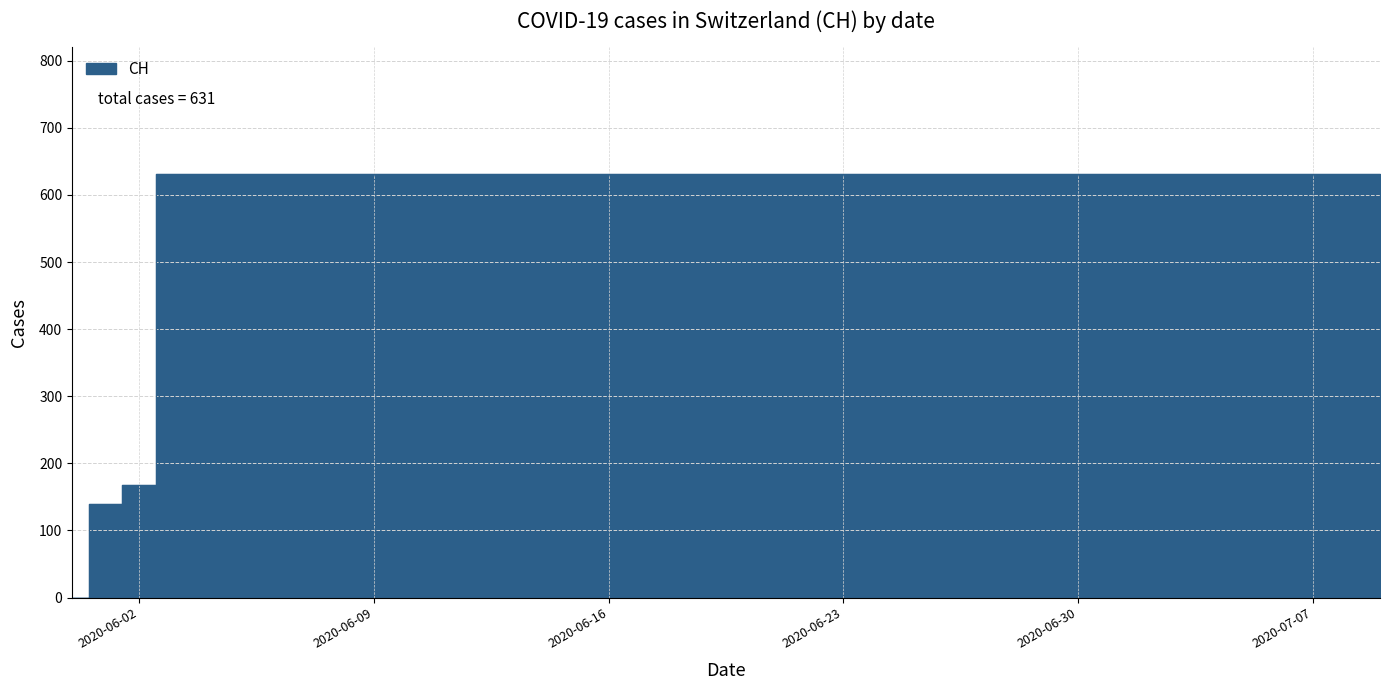

True or false: the data shows 631 at 2020-06-08.

True